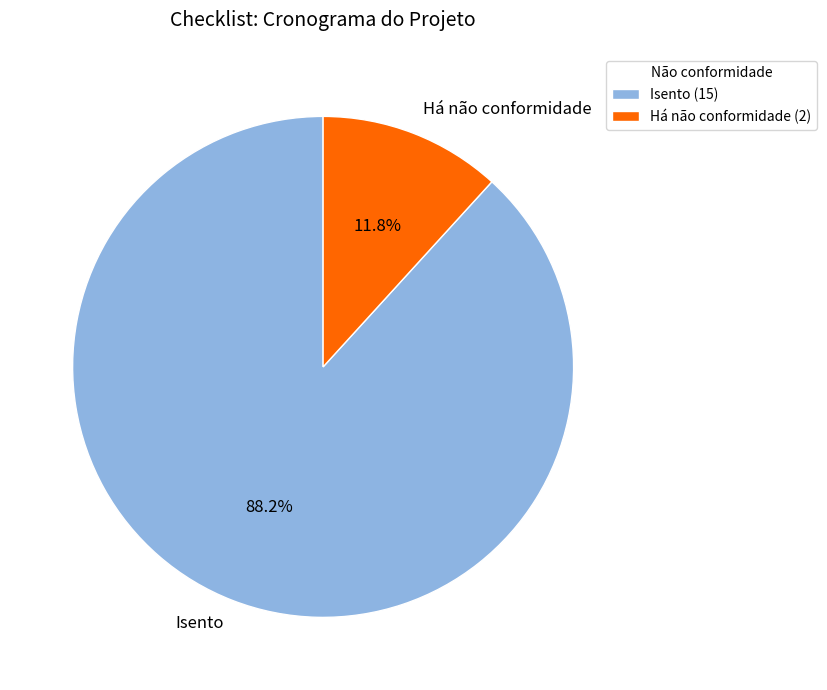

To the nearest percent, what is the difference between the Isento and Há não conformidade slice percentages?

76%